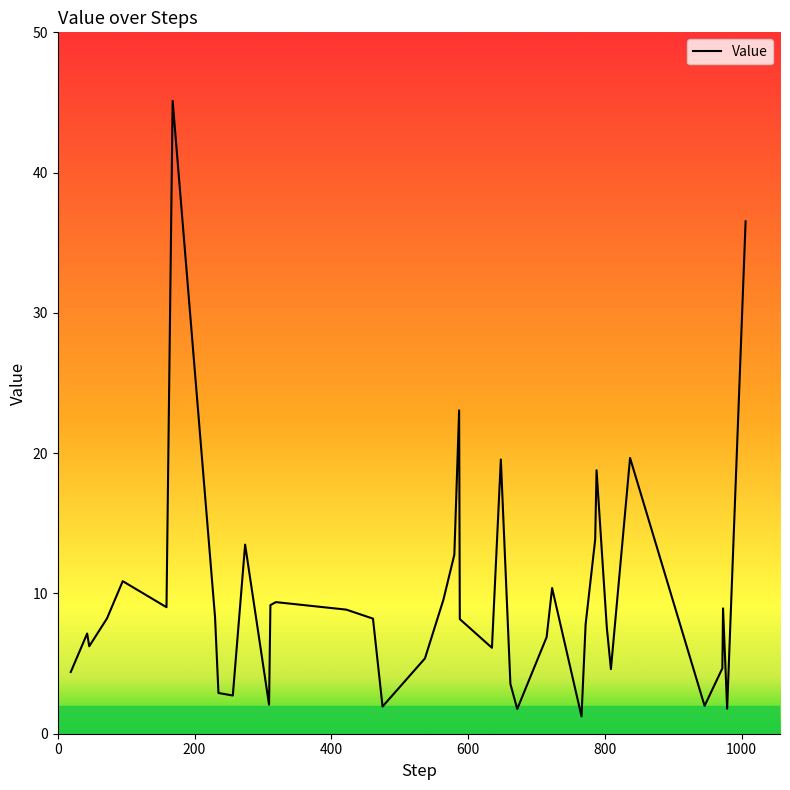

What is the minimum value shown in the chart?

1.2